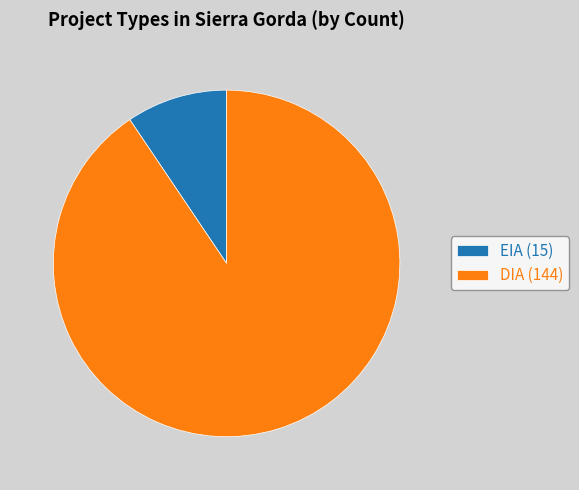

Does DIA represent more than half of the total?

Yes